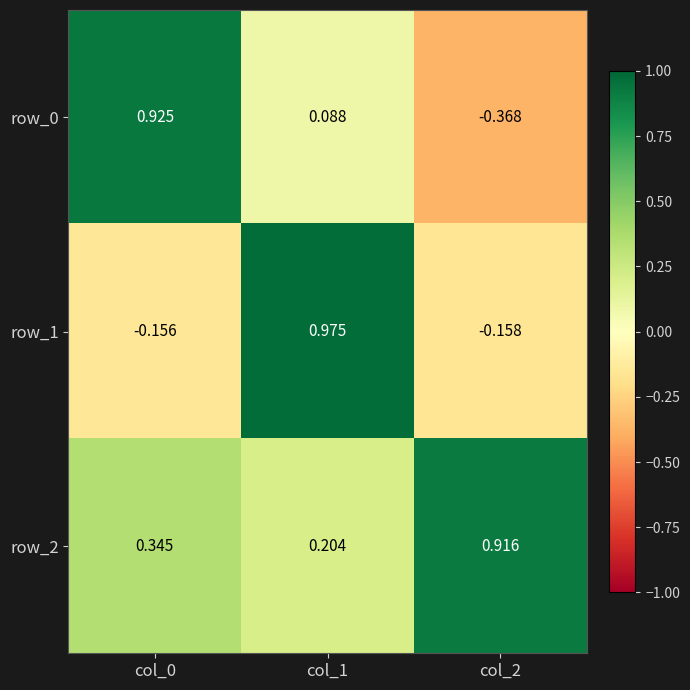

How many values in row_0 are above zero?

2